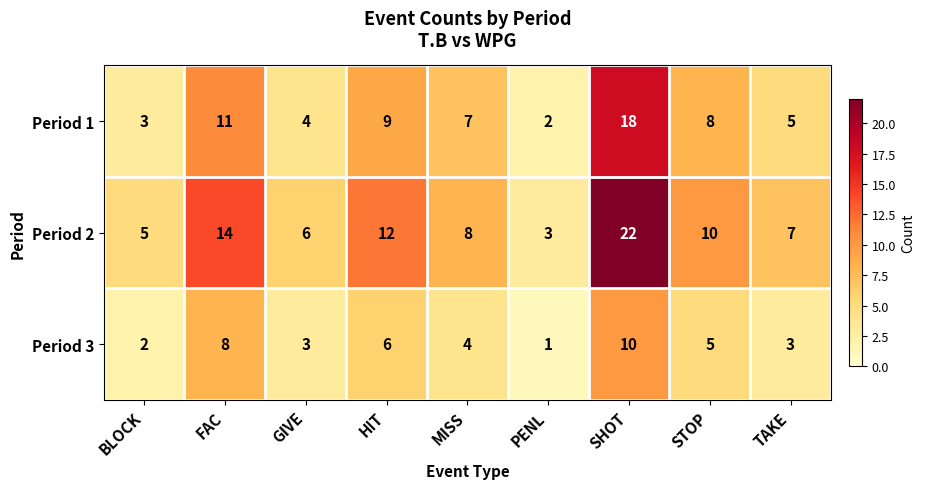

List the series in order of their overall mean, lowest first.

Period 3, Period 1, Period 2